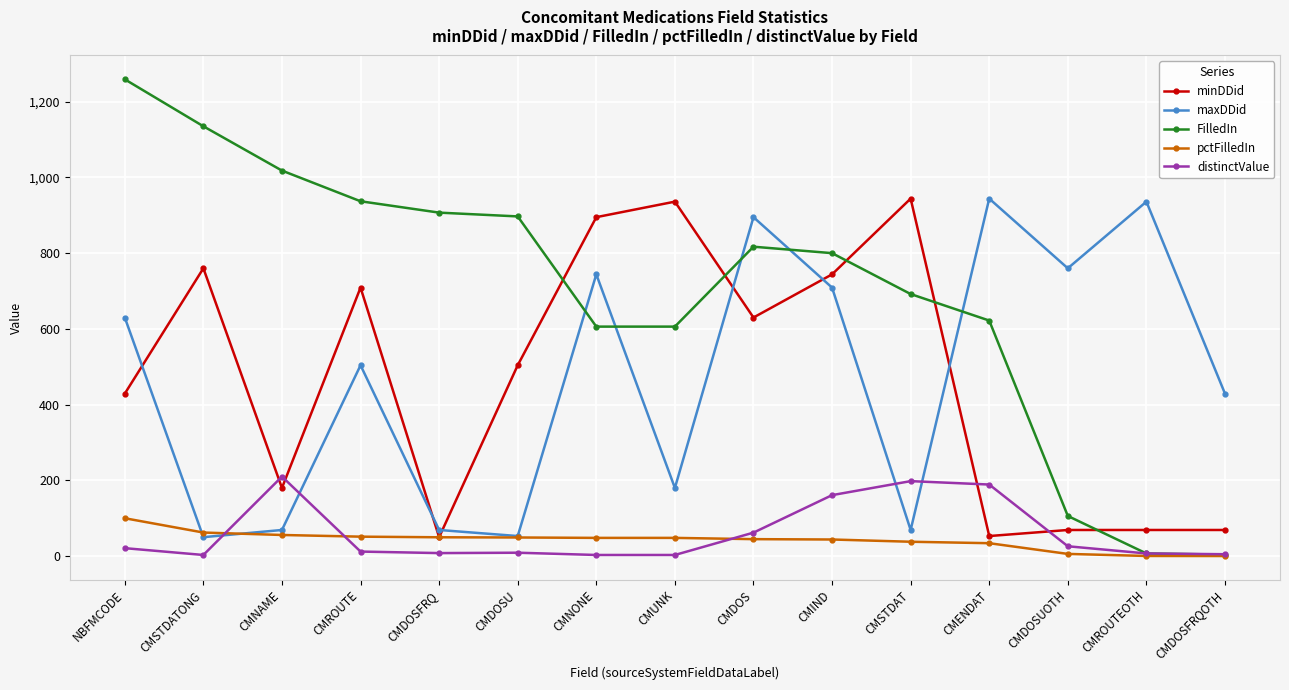

How many categories are shown in the chart?

15